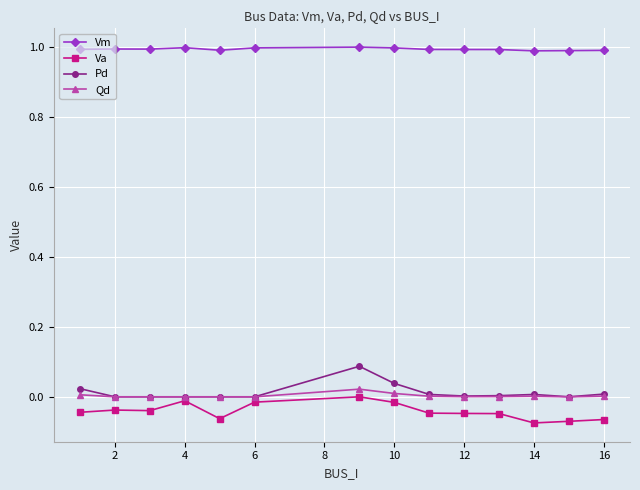

True or false: Vm and Qd cross at least once.

False